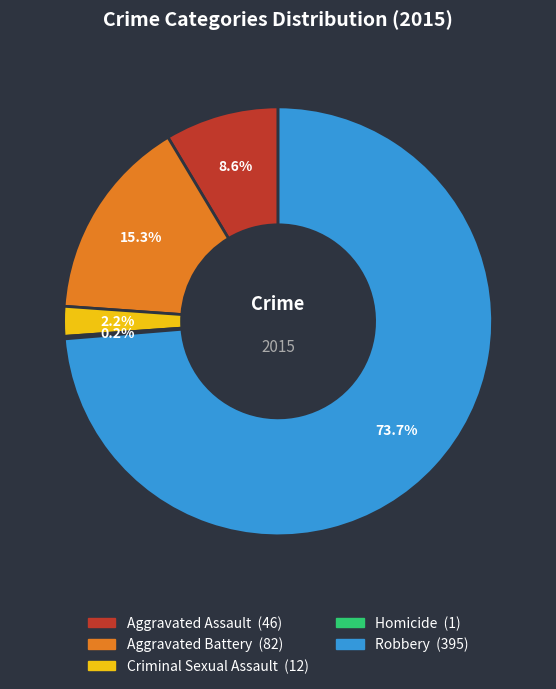

Does Robbery represent more than half of the total?

Yes